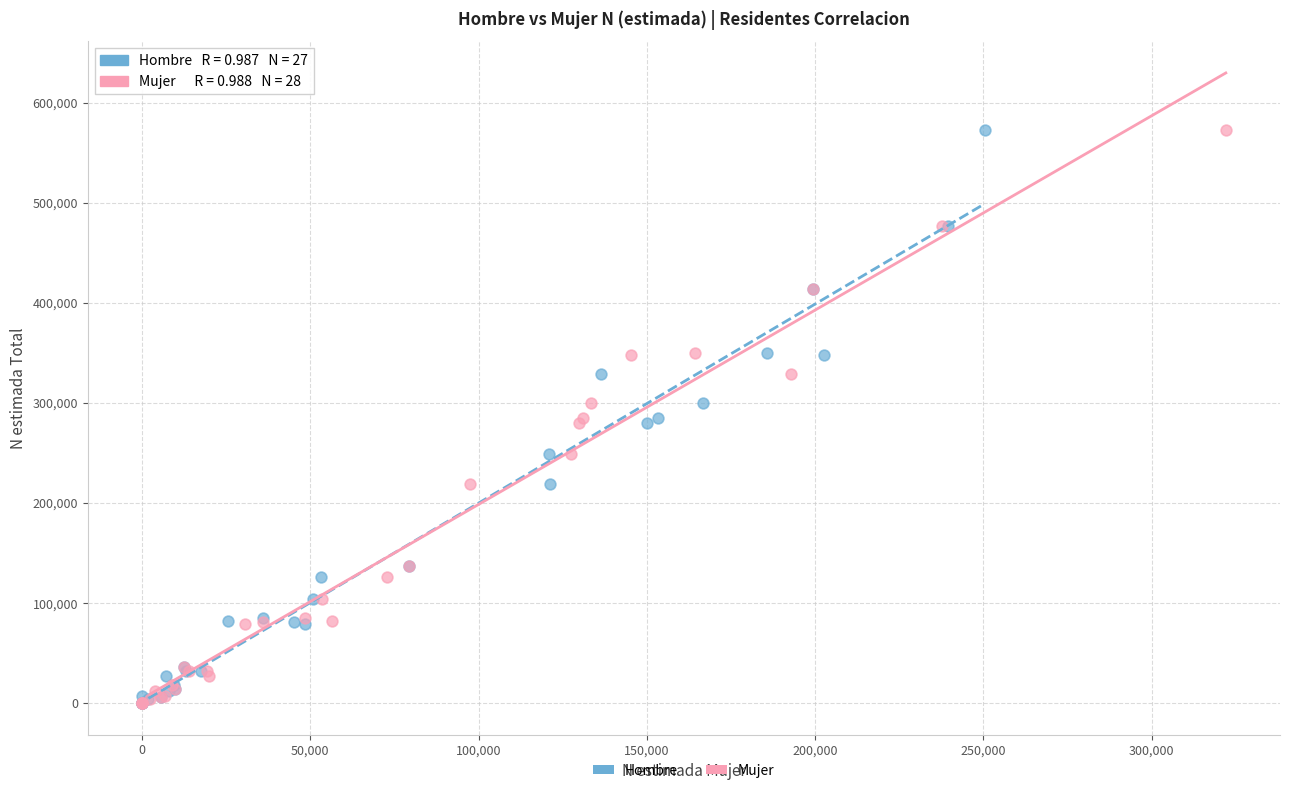

What are all the series names shown in the legend?

Hombre, Mujer